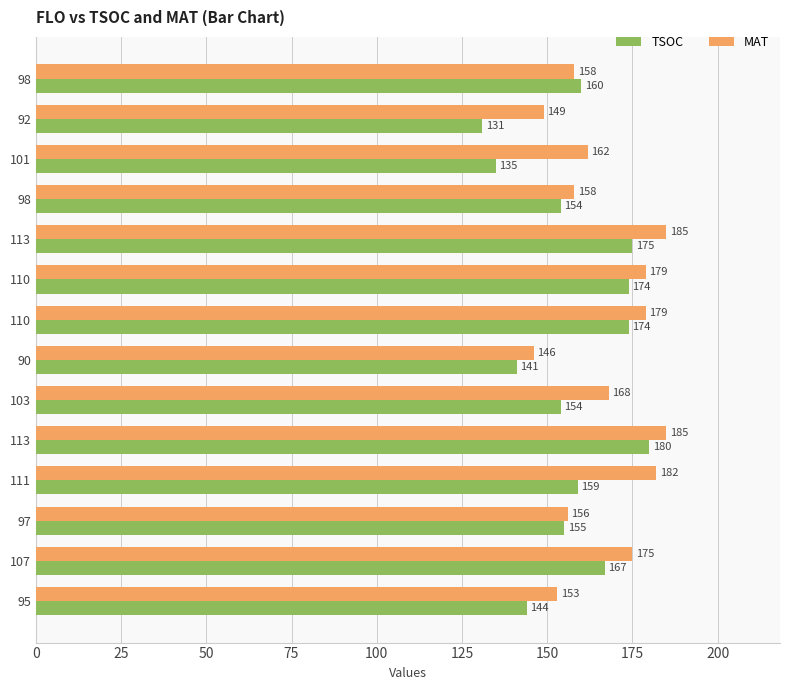

What is the difference between the second highest and minimum values in the MAT series?

39